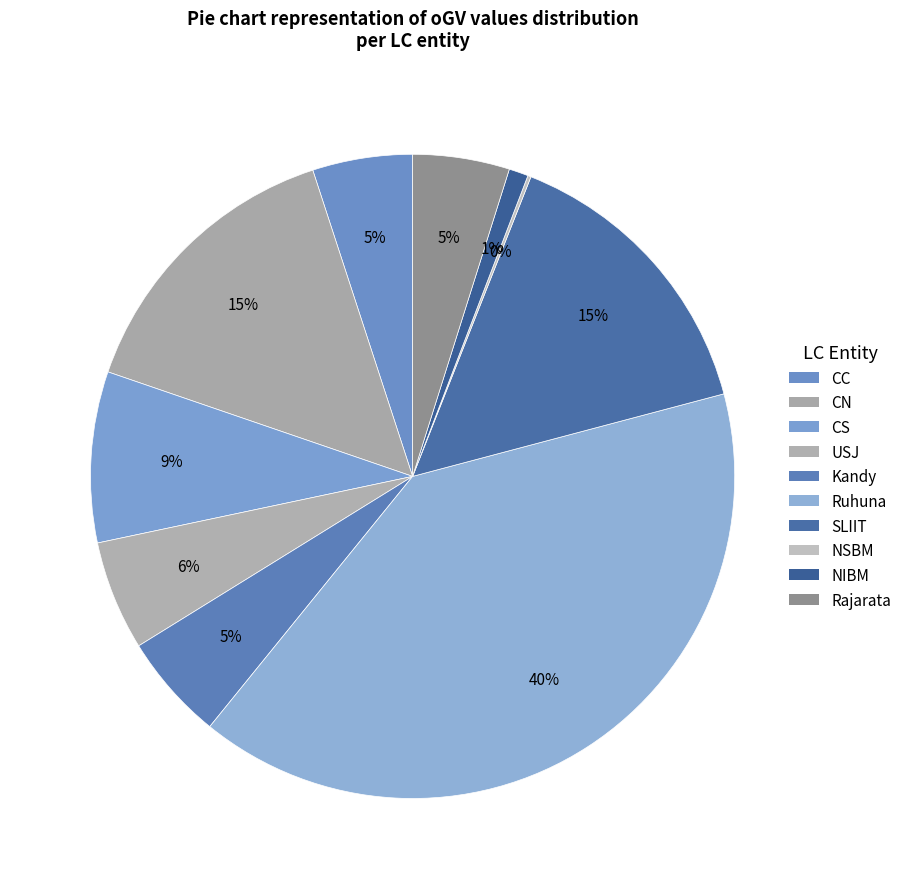

The Rajarata slice represents 17% of the pie. True or false?

False